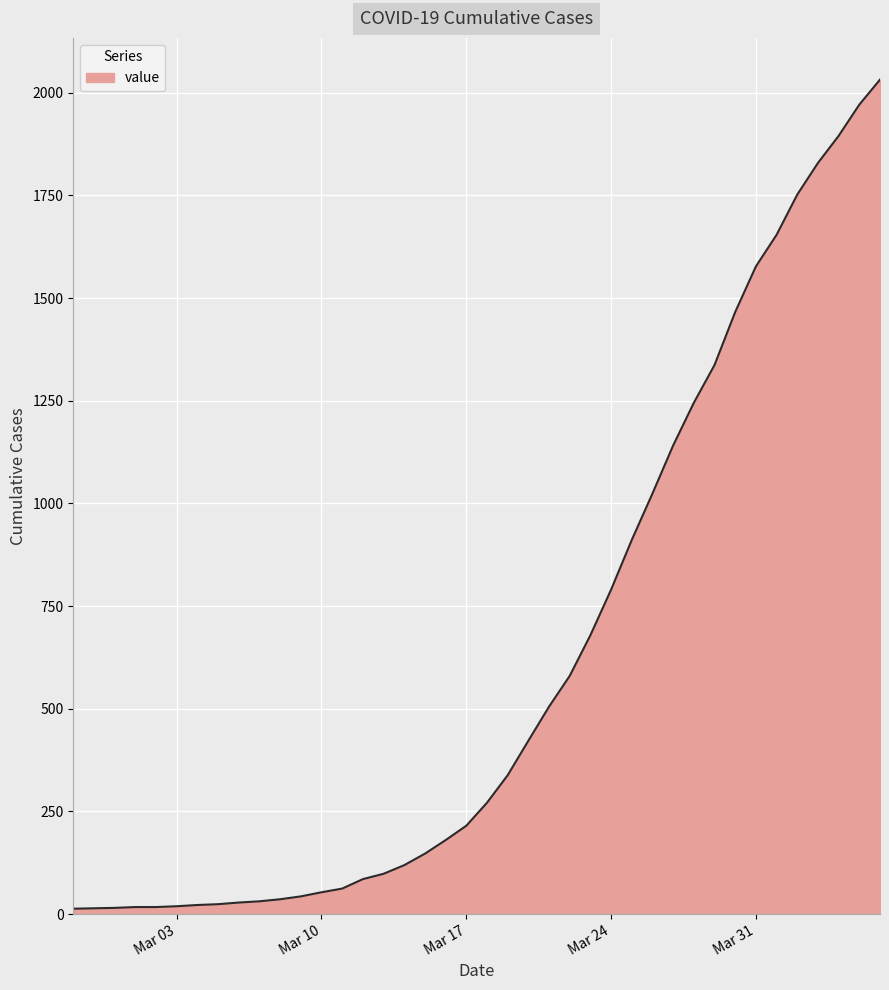

How many lines are shown in the chart?

1